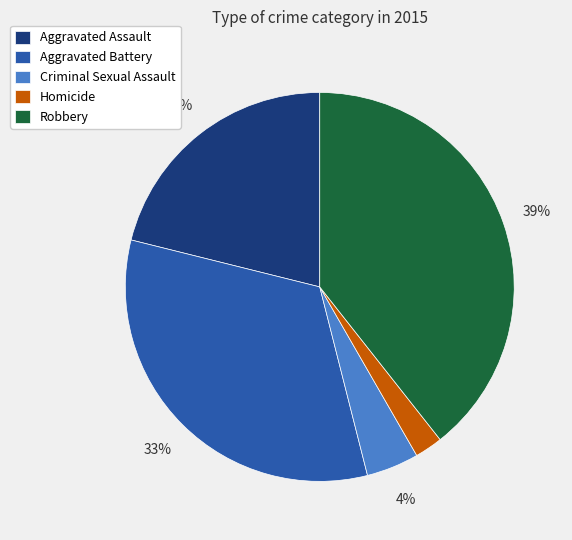

To the nearest percent, what portion does Aggravated Assault represent?

21%